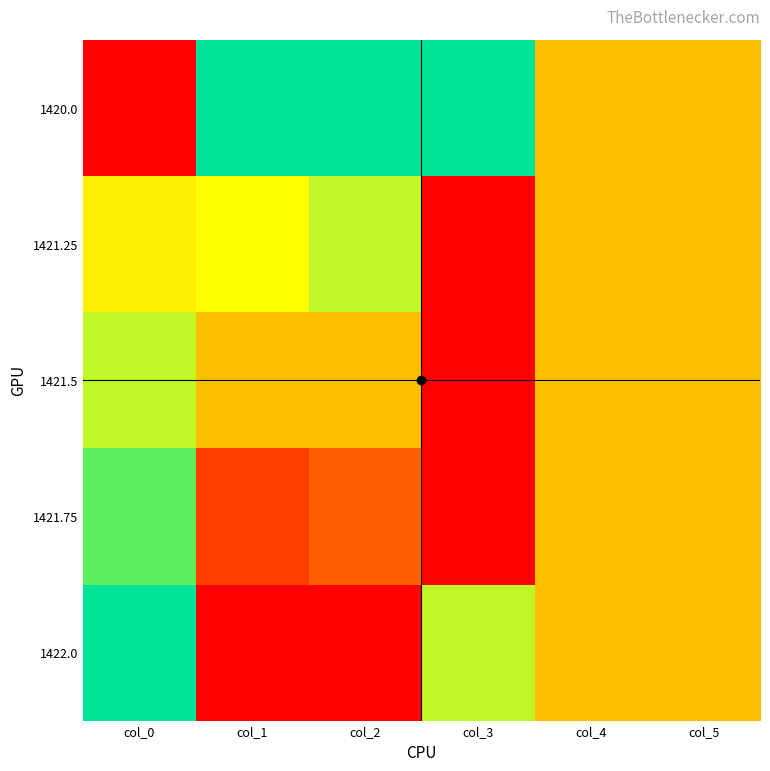

How many data points does each series have?

6